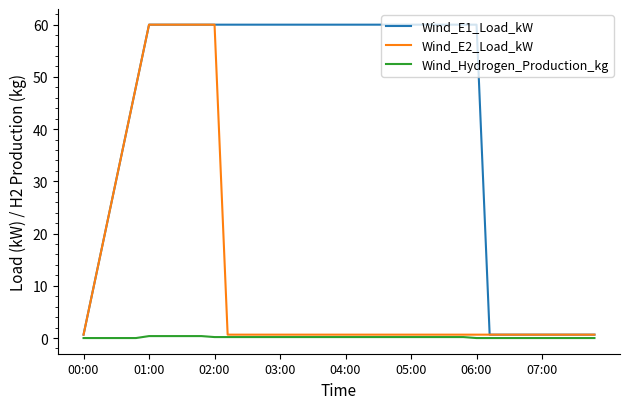

Rank the series by their average value, from lowest to highest.

Wind_Hydrogen_Production_kg, Wind_E2_Load_kW, Wind_E1_Load_kW